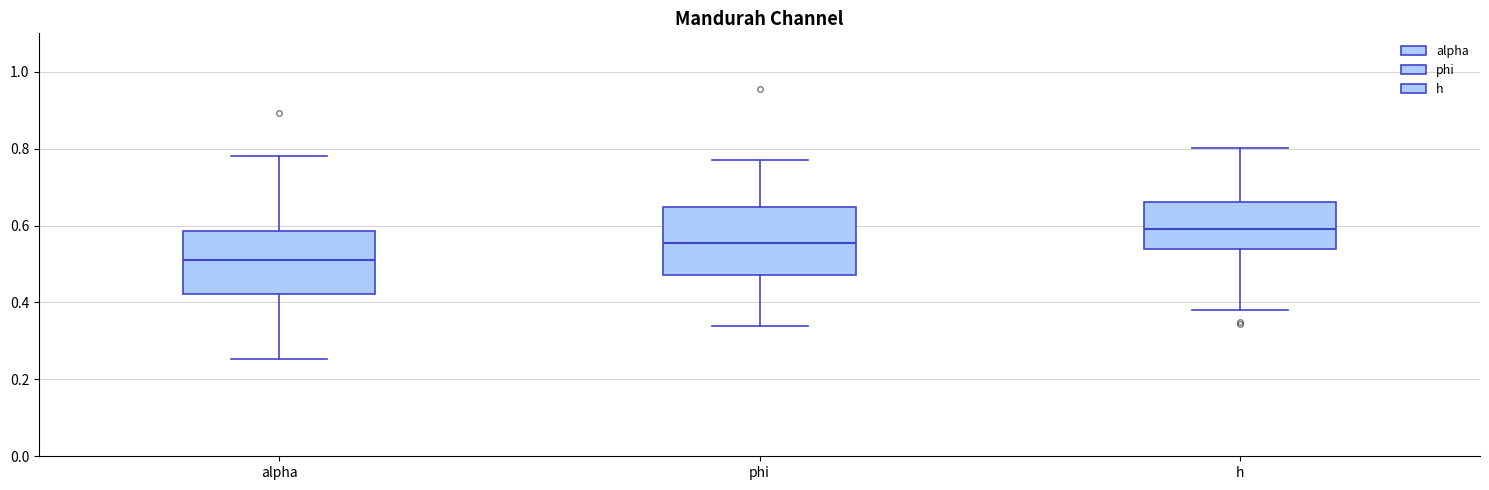

Reading left to right, transcribe this box plot: for each box, give where its median line is, the range the box spans, and where its two whiskers end, as read against the y-axis. The values are not printed on the chart, so give them approximately, as read against the axis.

alpha: median 0.50, box 0.42 to 0.58, whiskers 0.26 to 0.78
phi: median 0.56, box 0.48 to 0.64, whiskers 0.34 to 0.76
h: median 0.60, box 0.54 to 0.66, whiskers 0.38 to 0.80